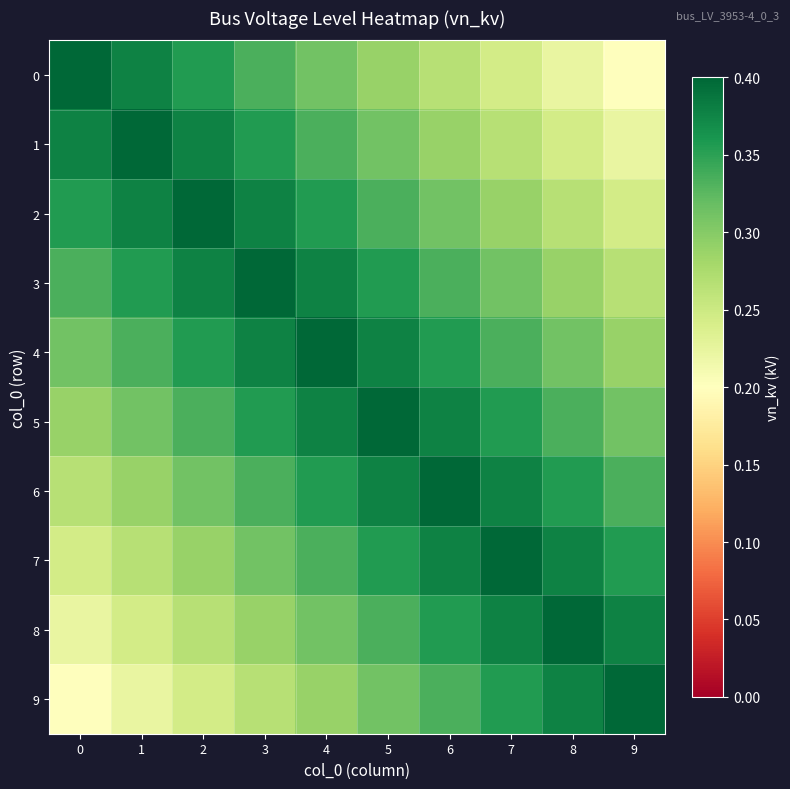

At which category is the sum across all series the highest?

4